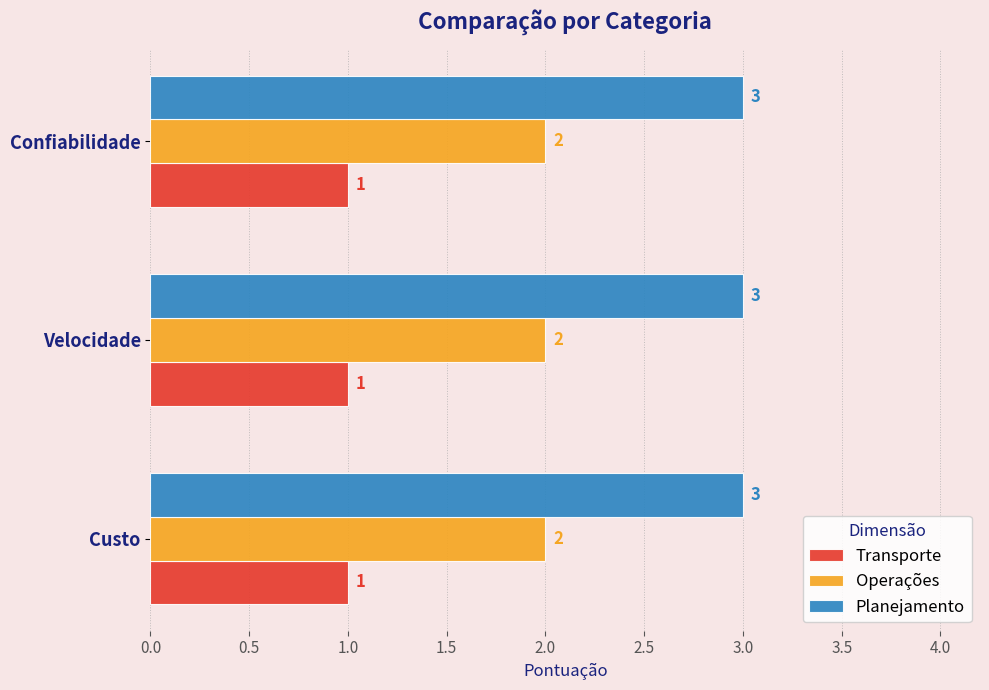

True or false: Planejamento has a value of 3 at Custo.

True